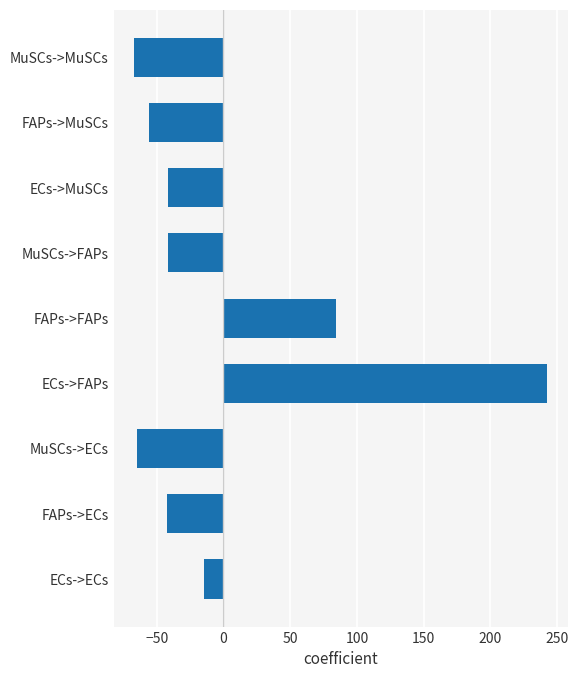

What value does the data have at ECs->FAPs?

242.5